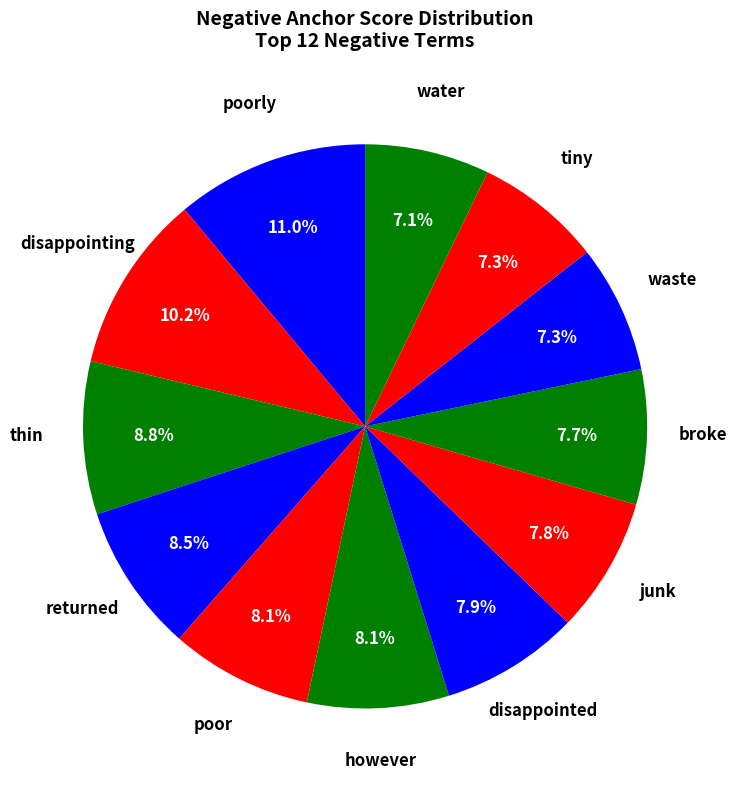

How many segments does this pie chart have?

12